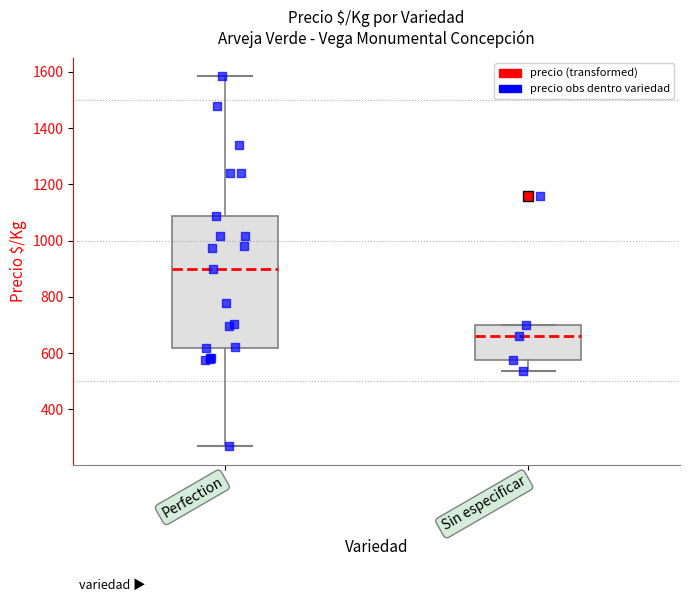

Comparing the boxes themselves (not the whiskers), which one is the tallest?

Perfection